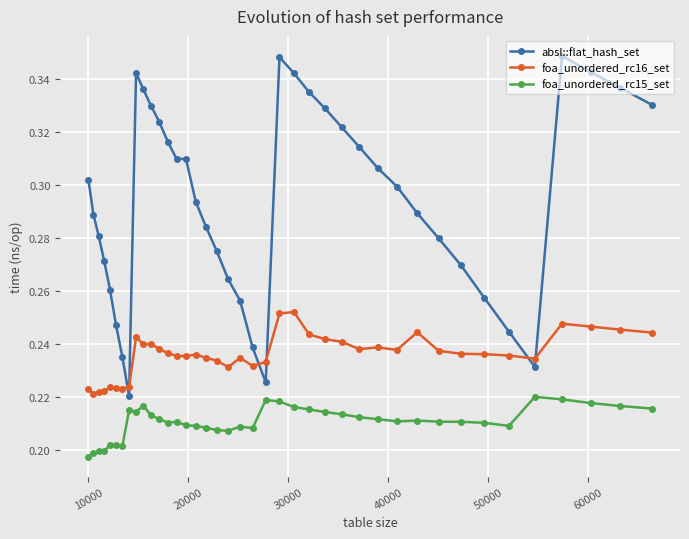

True or false: foa_unordered_rc15_set and foa_unordered_rc16_set cross at least once.

False